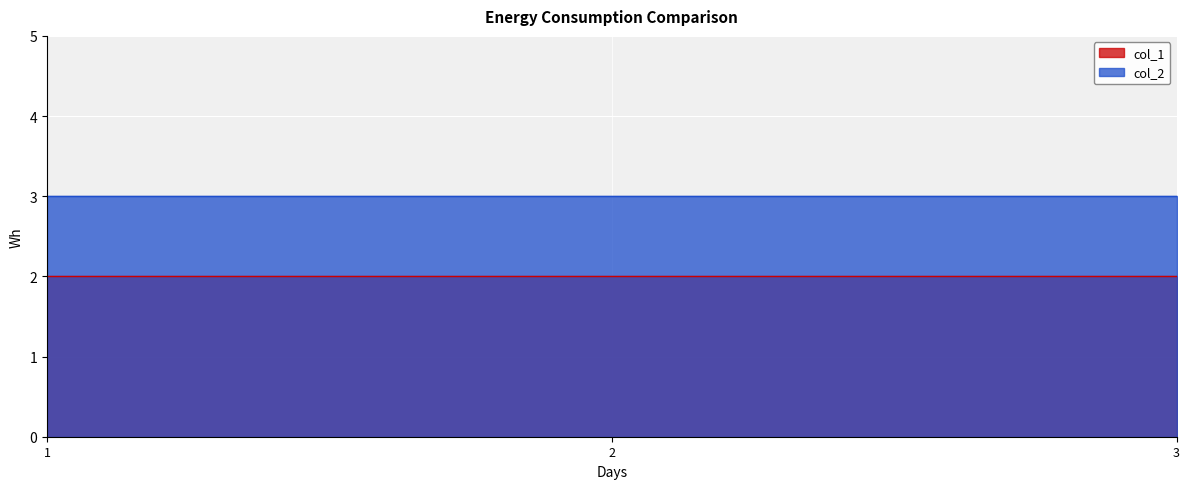

What is the sum of all col_2 values?

9